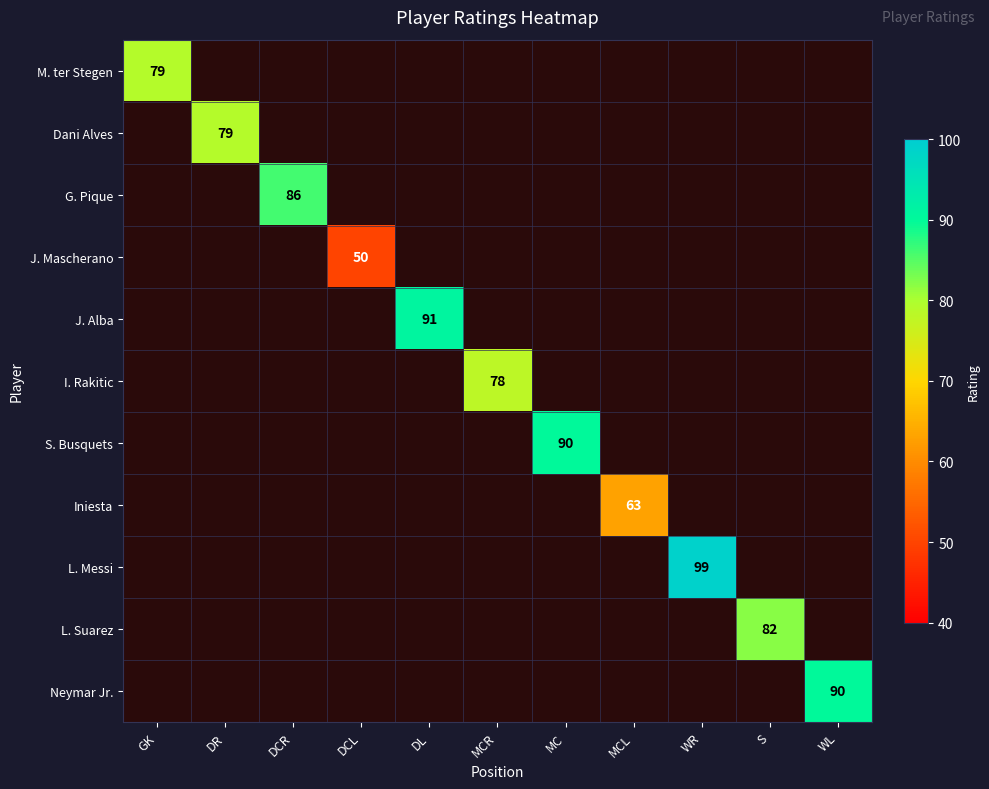

Is it true that I. Rakitic equals 113 at MCR?

False